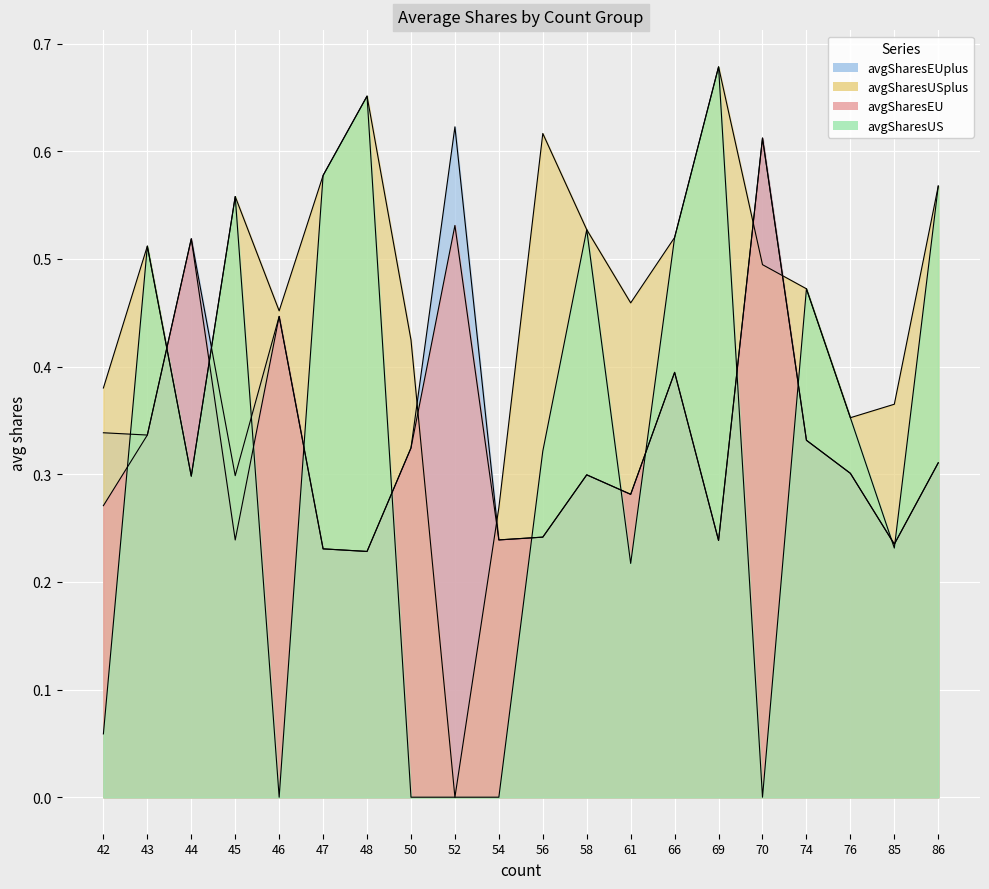

At which category does avgSharesEUplus reach its first local peak?

44